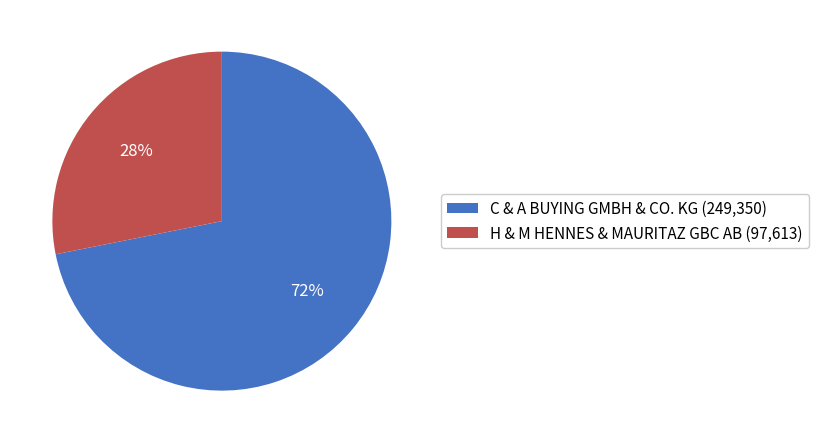

What is the ratio of the value at C & A BUYING GMBH & CO. KG (249,350) to the value at H & M HENNES & MAURITAZ GBC AB (97,613)?

2.6